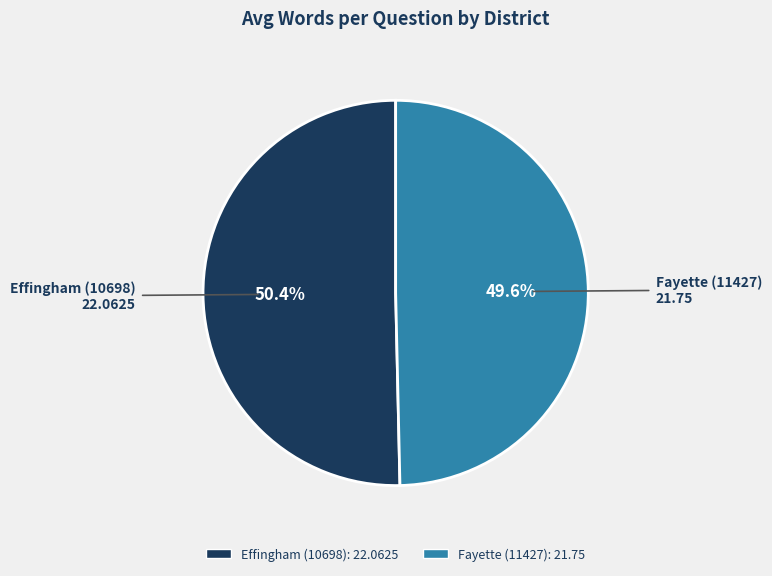

What percentage is NOT represented by Effingham (10698)?

49.6%